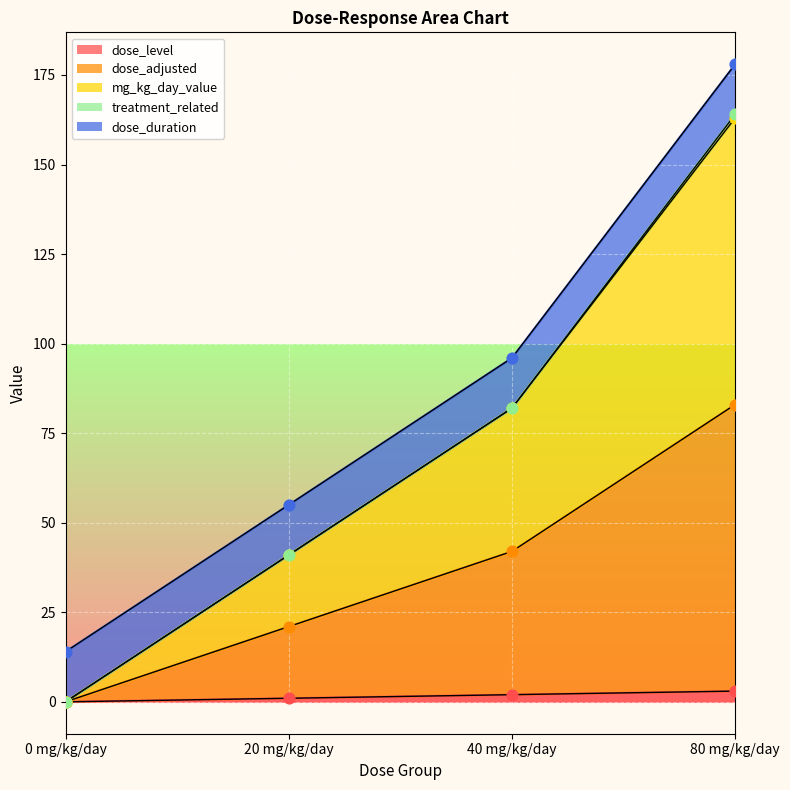

What is the total value across all series at 80 mg/kg/day?

345